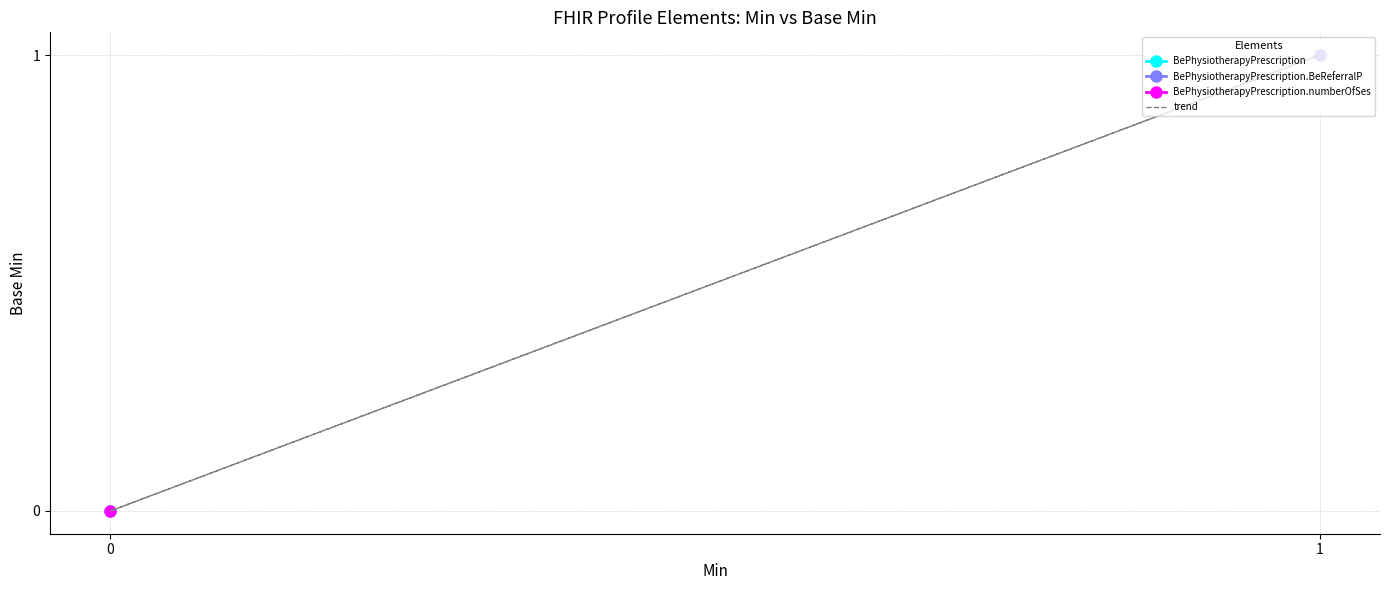

List the labels in order of value, smallest first.

0, 0, 1